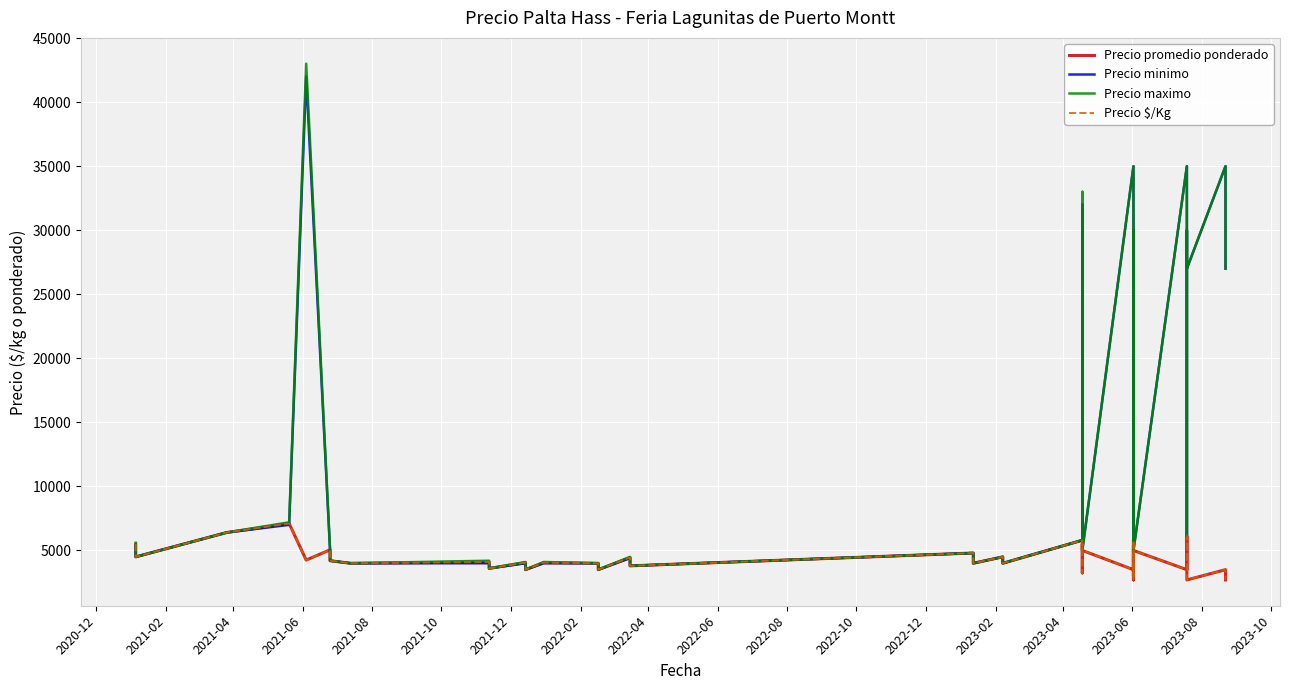

In Precio maximo, how many points are higher than both neighbors (excluding endpoints)?

14